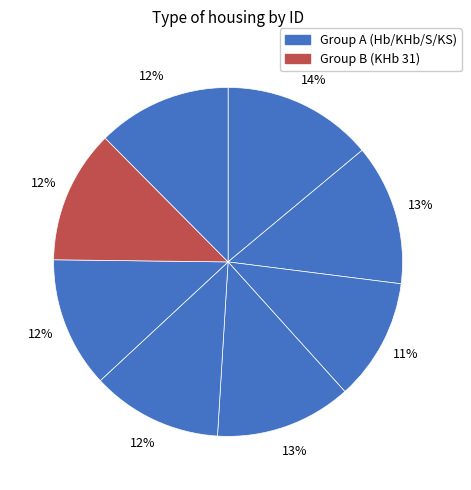

Count the number of slices in the pie.

8